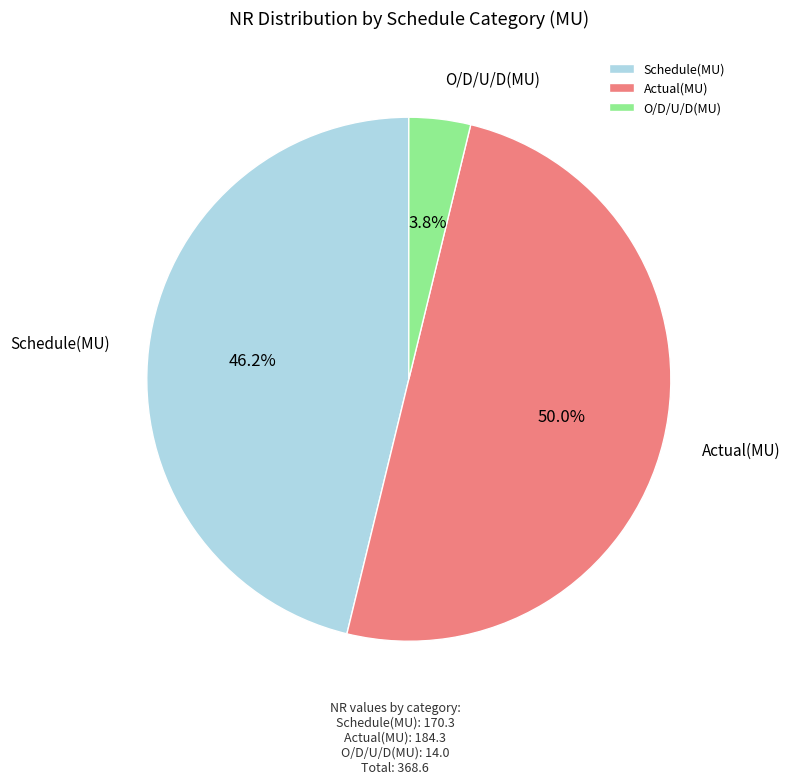

Does O/D/U/D(MU) account for over 50% of the chart?

No